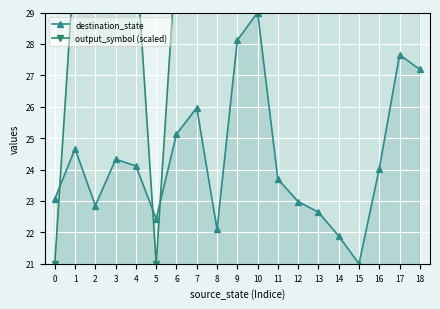

Is it true that destination_state equals 22.9 at 2?

True